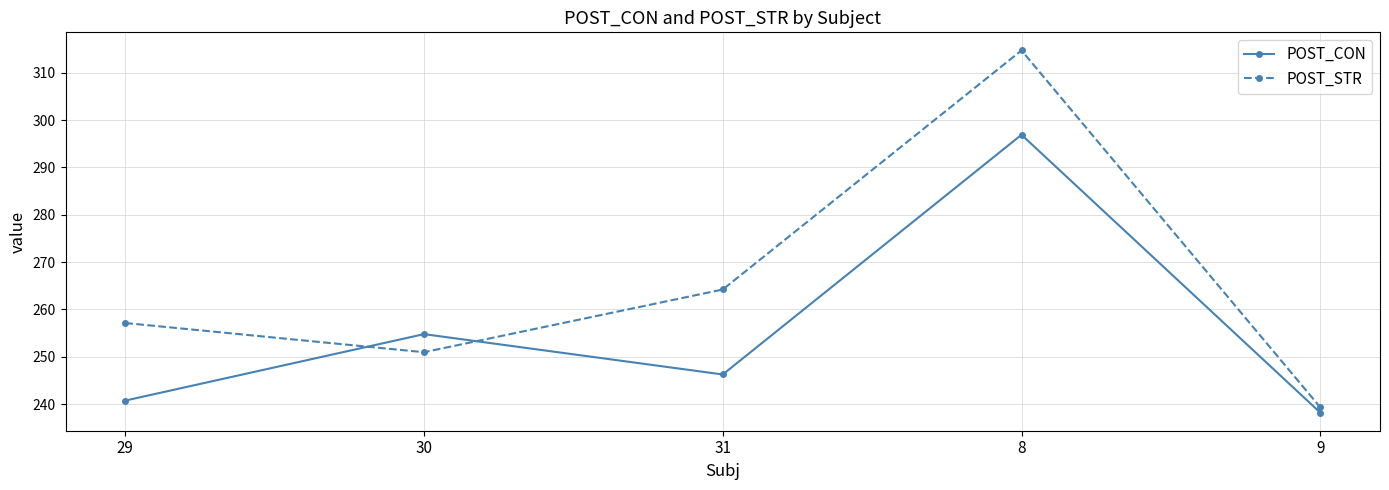

At which category does POST_CON reach its first local peak?

30